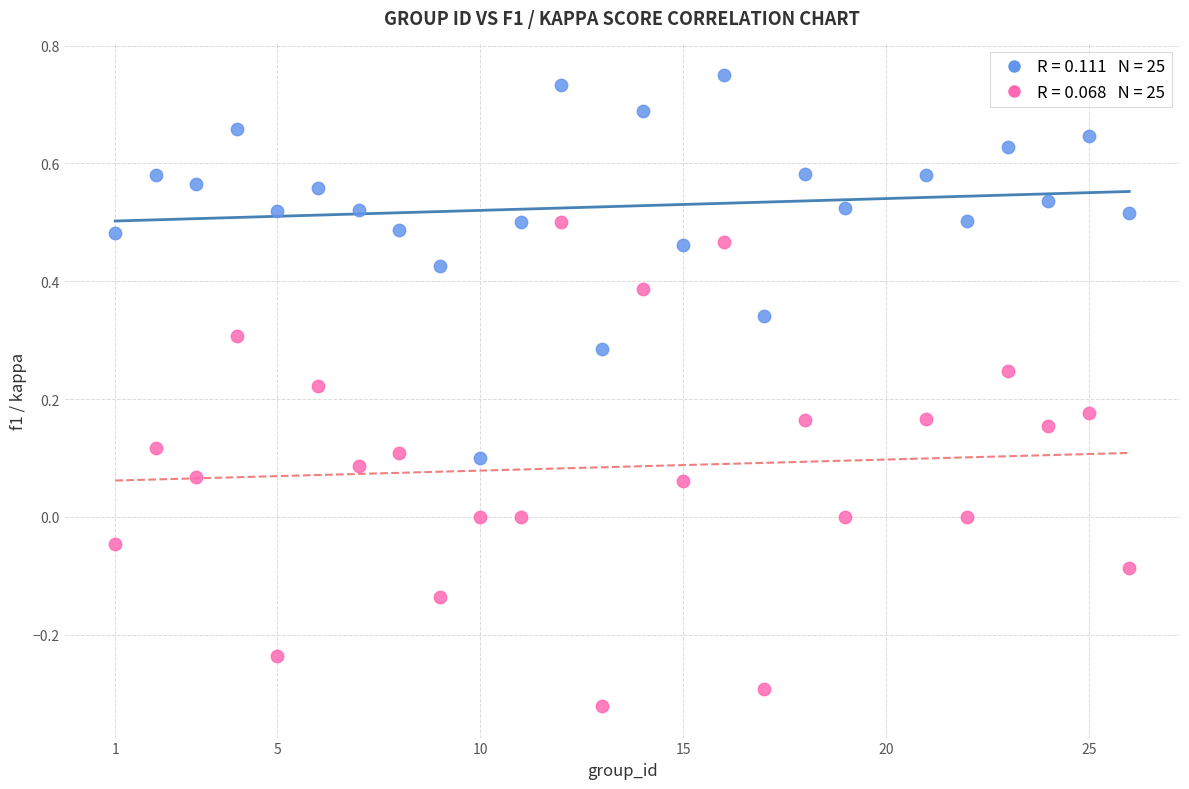

Across all data points, what is the range of X values (max minus min)?

25.0